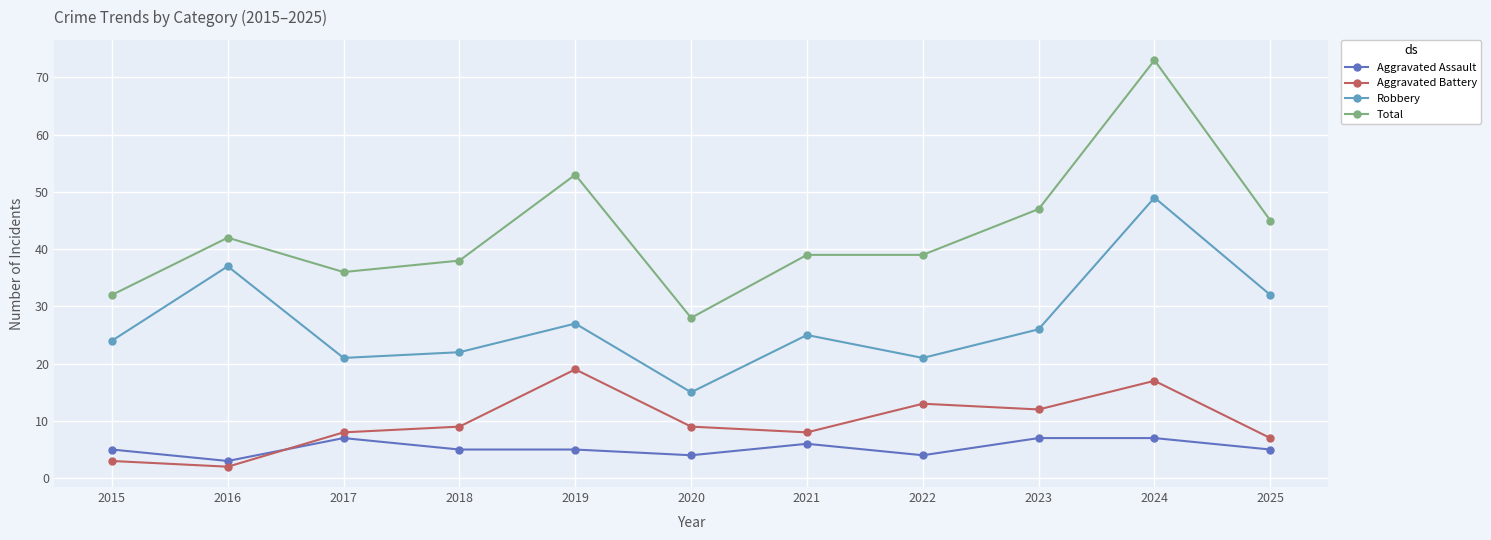

Where is the first local maximum for Total?

2016